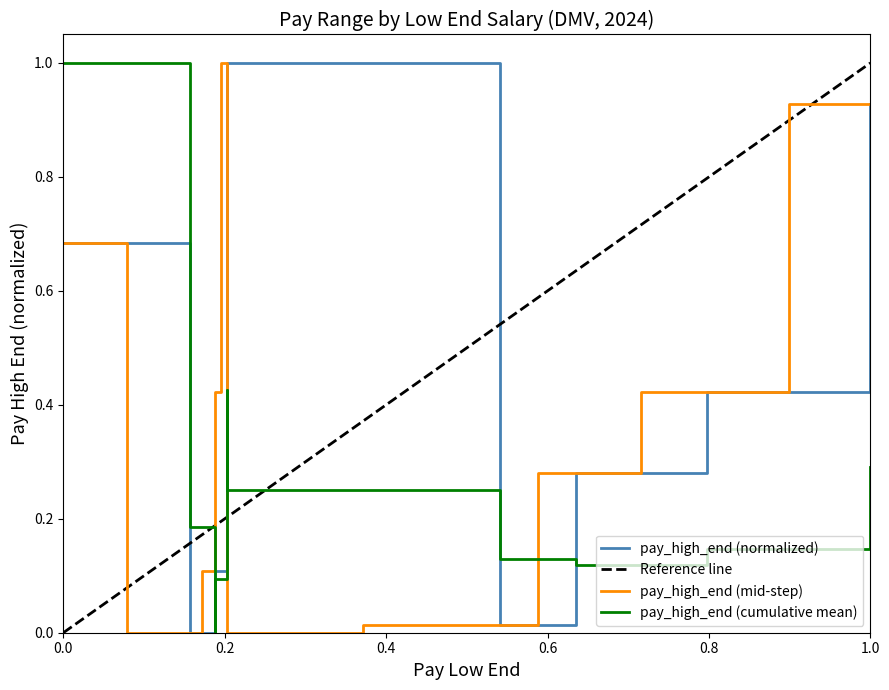

How many positive values are there?

8